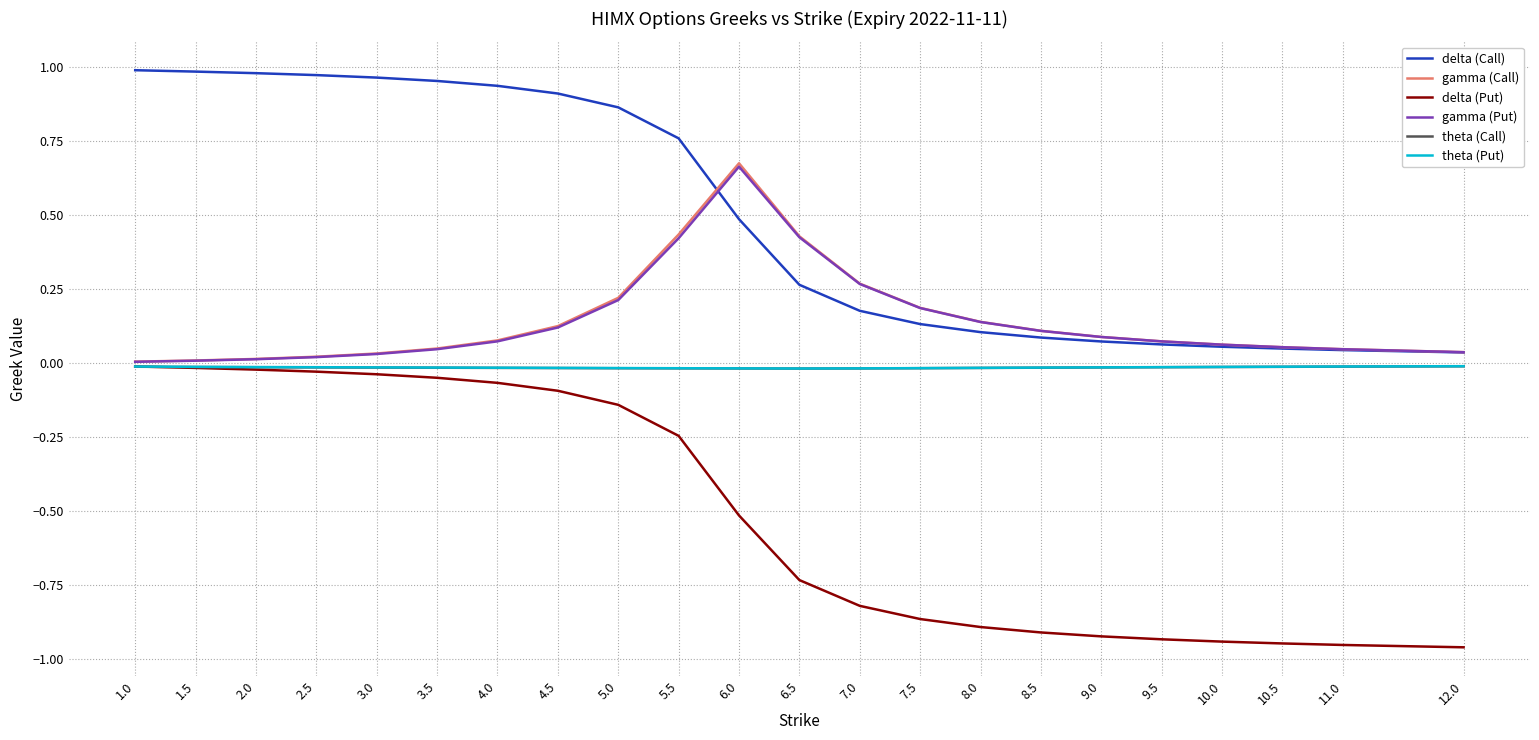

How many distinct data groups are displayed?

6